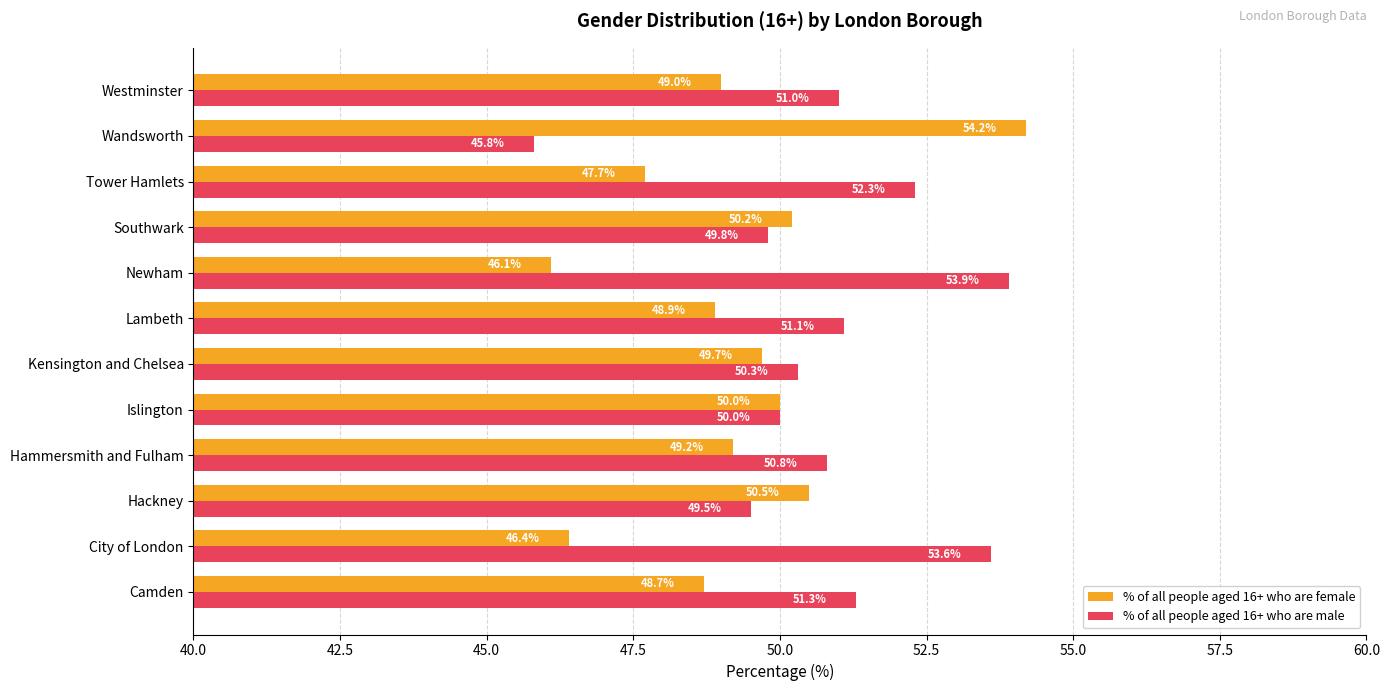

What is the difference between the highest and lowest values at Hammersmith and Fulham?

1.6